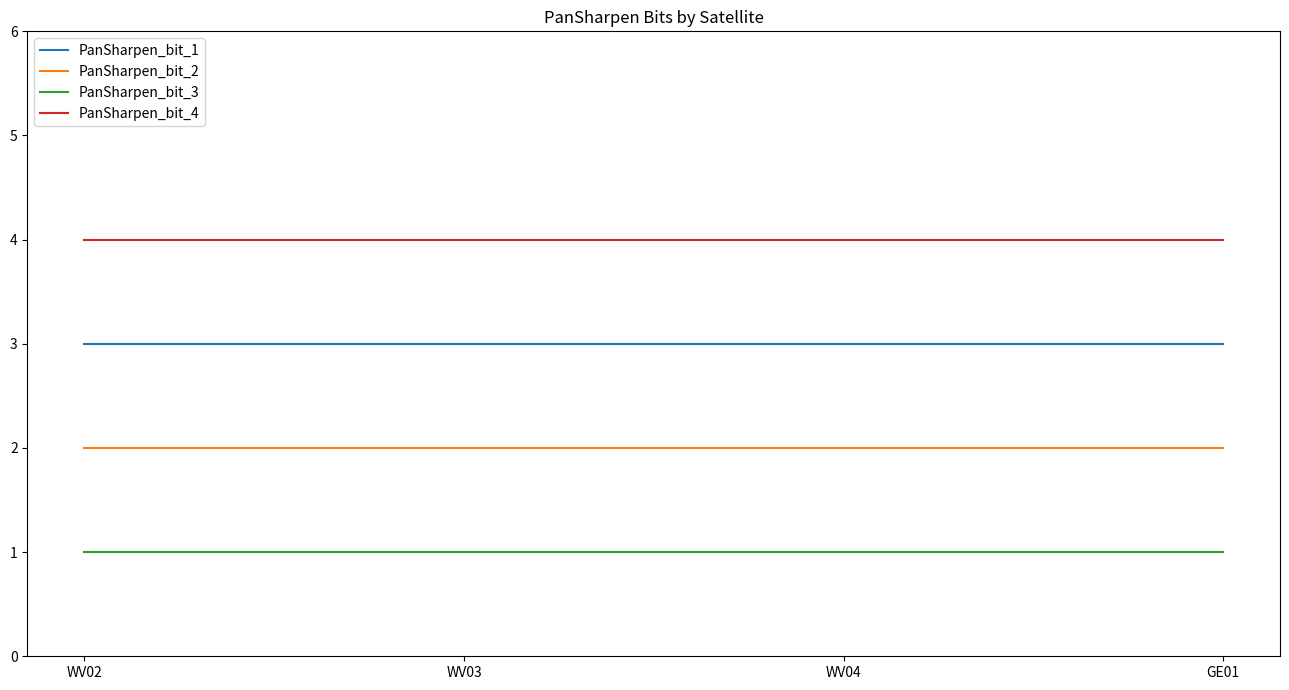

What position from the right is WV03?

3